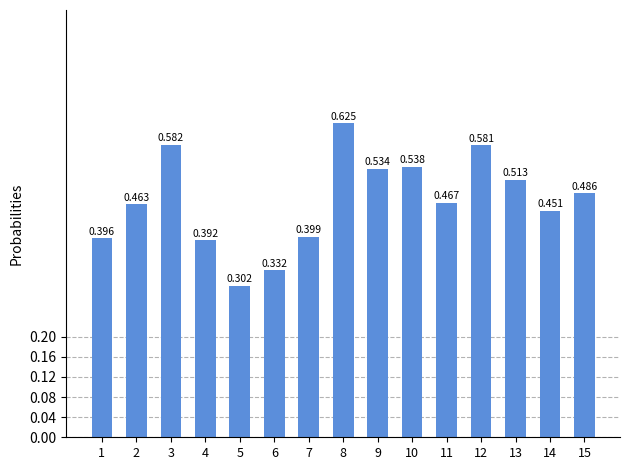

Between 8 and 4, which is larger?

8